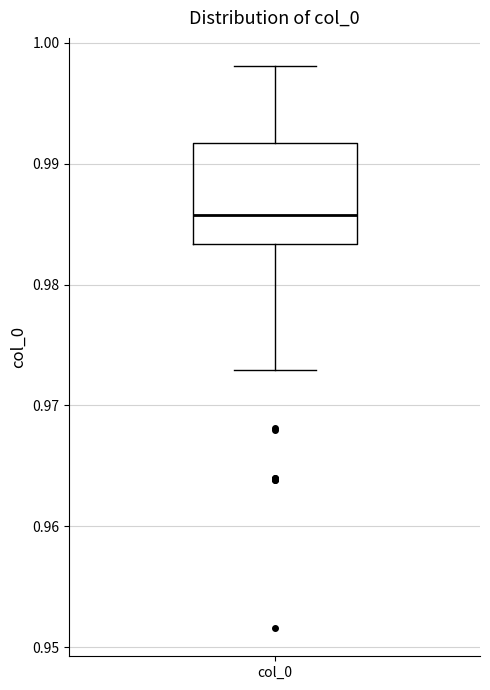

Read this box plot against the y-axis: the position of the median line, the range covered by the box, and the ends of both whiskers. The values are not printed on the chart, so give them approximately, as read against the axis.

median 0.986, box 0.983 to 0.992, whiskers 0.973 to 0.998